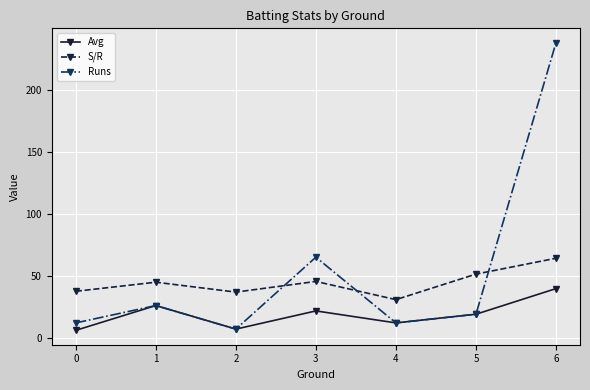

List the series in order of their peak value, lowest first.

Avg, S/R, Runs